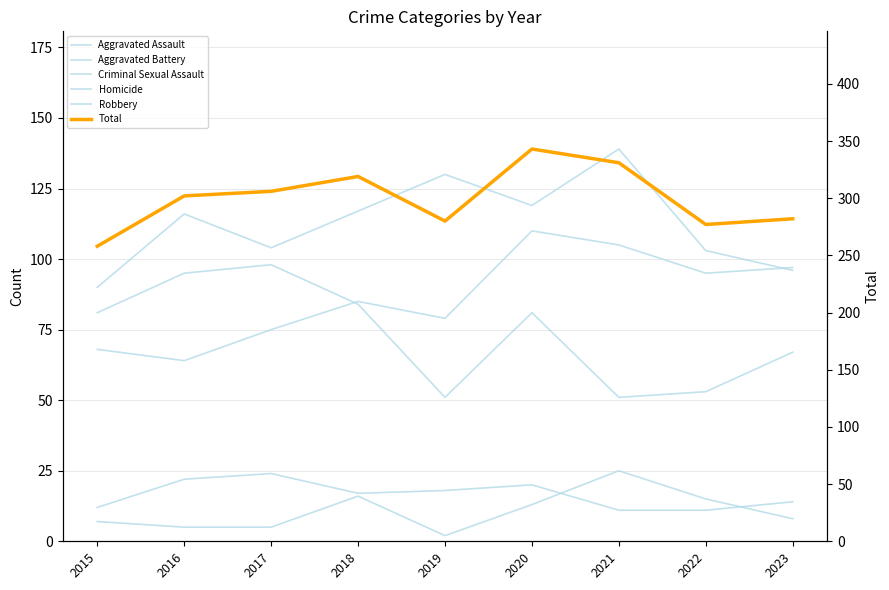

What is the approximate value of Robbery at 2015, to the nearest 10?

80